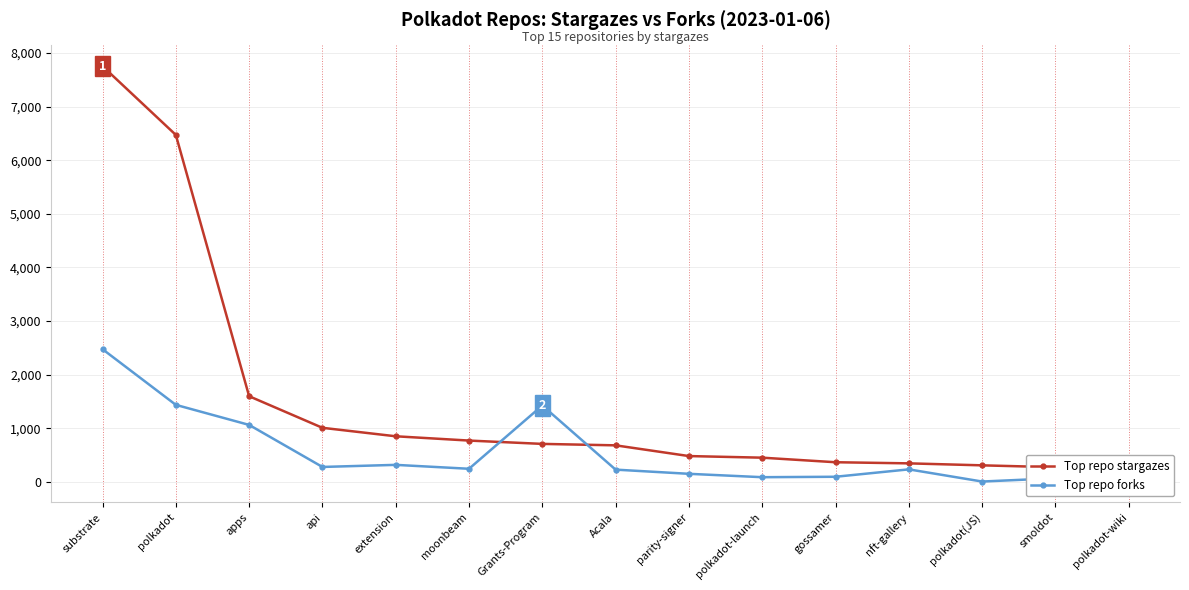

What are all the series names shown in the legend?

Top repo stargazes, Top repo forks